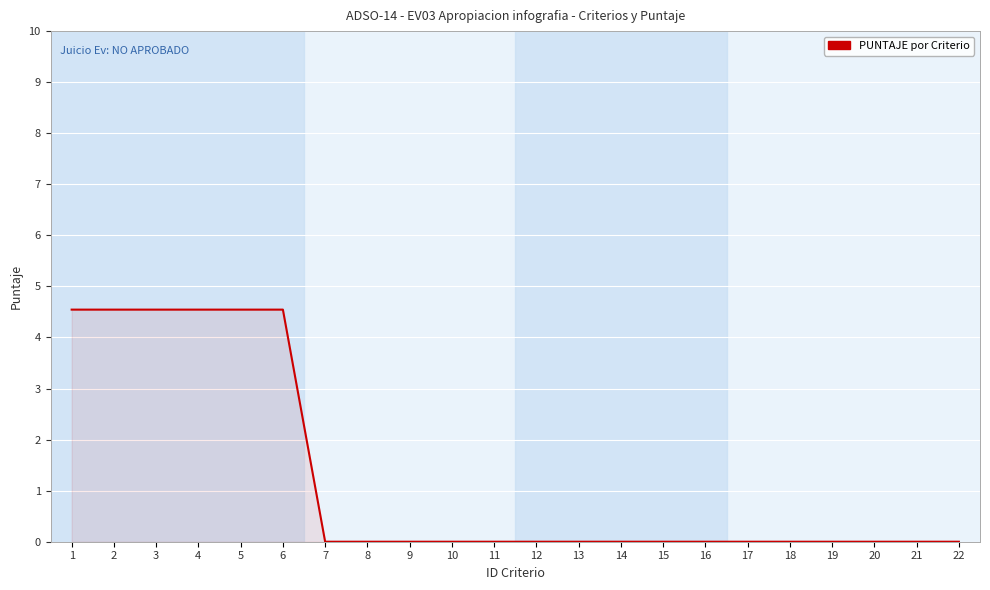

Count the values in the range 0 to 4.

16